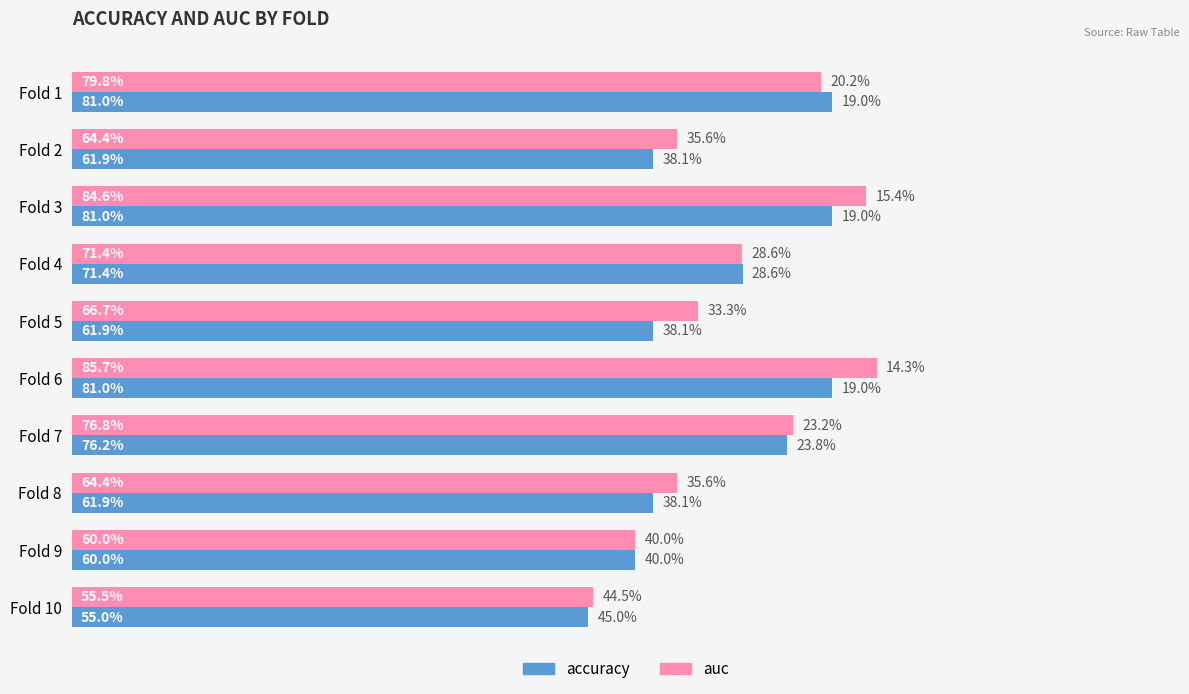

What are all the series names shown in the legend?

accuracy, auc